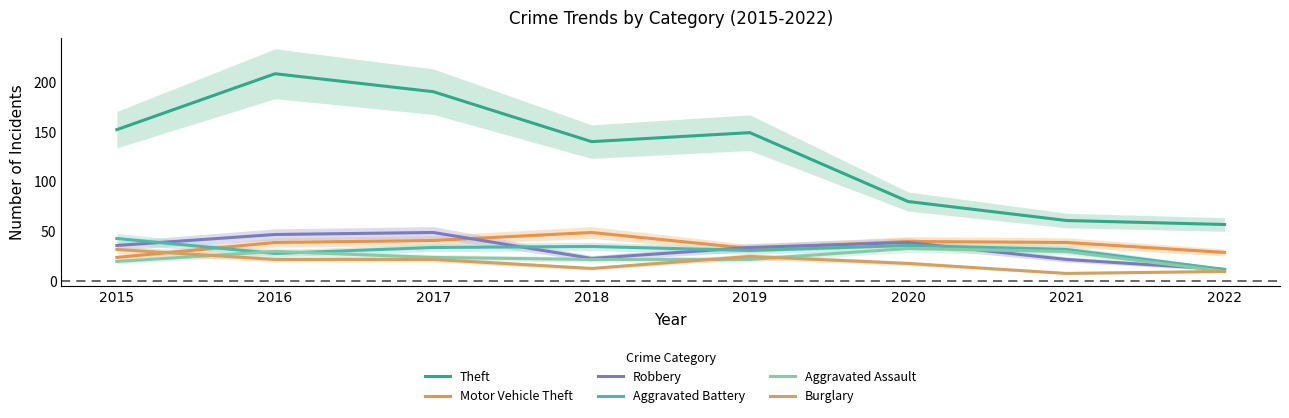

What are all the series names shown in the legend?

Theft, Motor Vehicle Theft, Robbery, Aggravated Battery, Aggravated Assault, Burglary